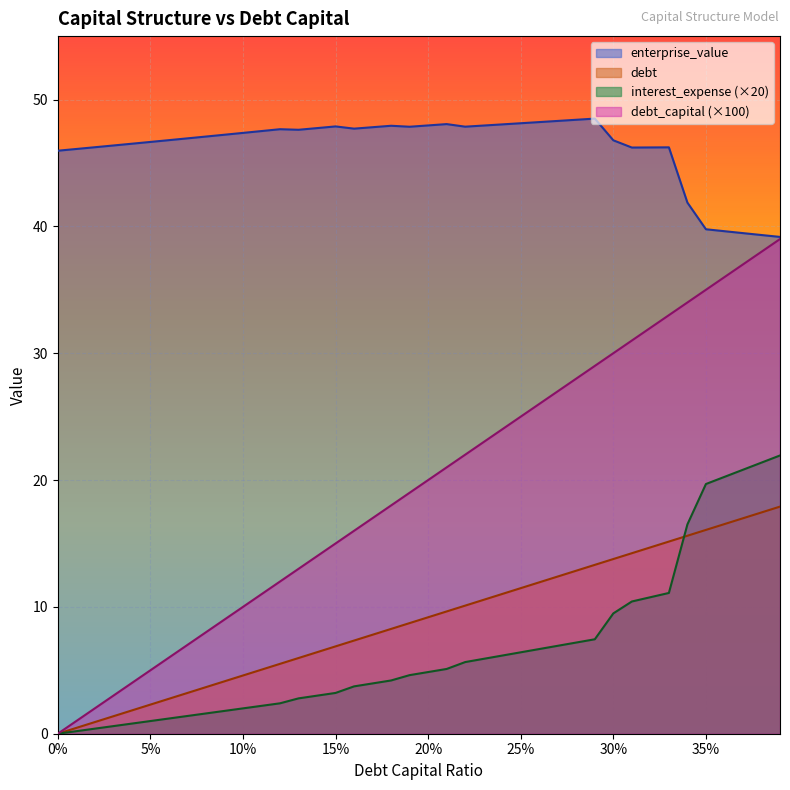

The value of debt_capital (×100) at 30% is 30.0. True or false?

True